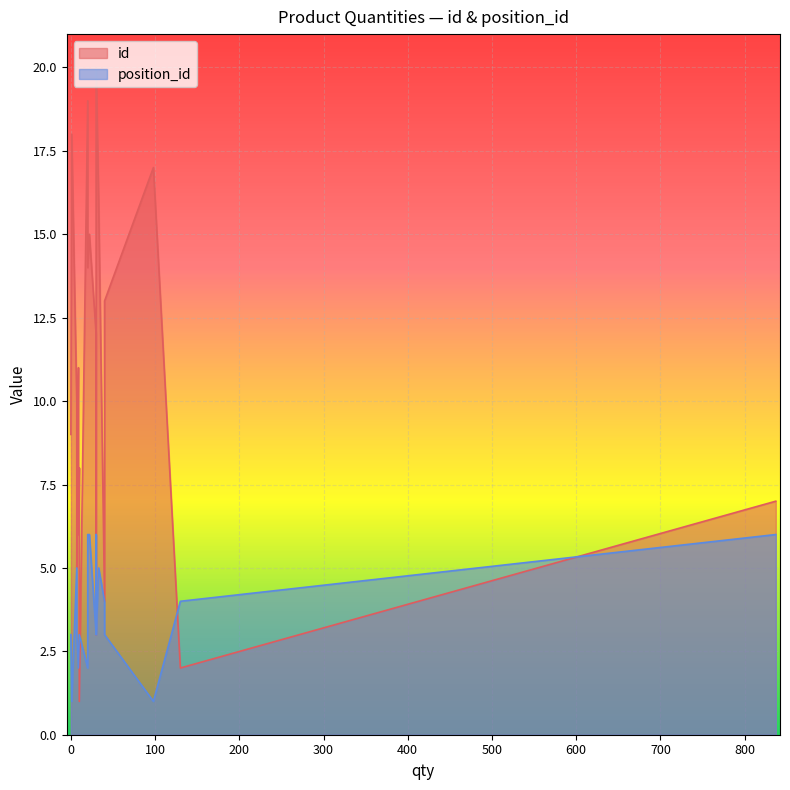

The value of position_id at 837 is 6. True or false?

True